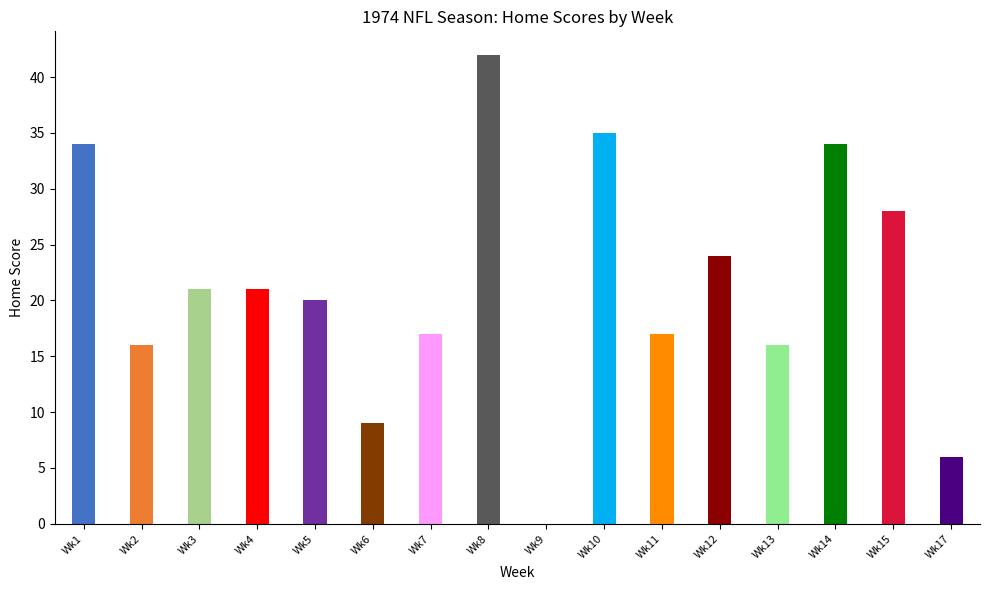

The value of home_score at Dolphins is 6. True or false?

False